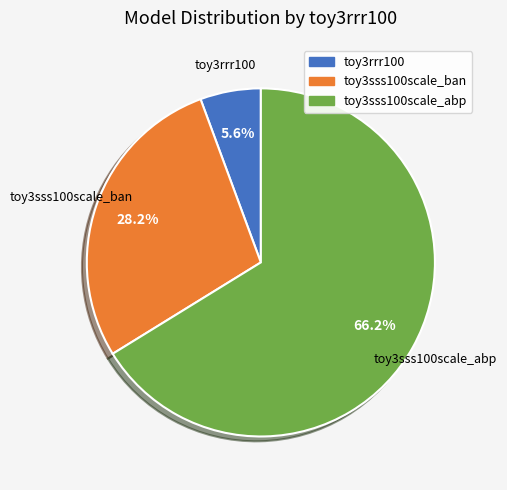

How many segments does this pie chart have?

3